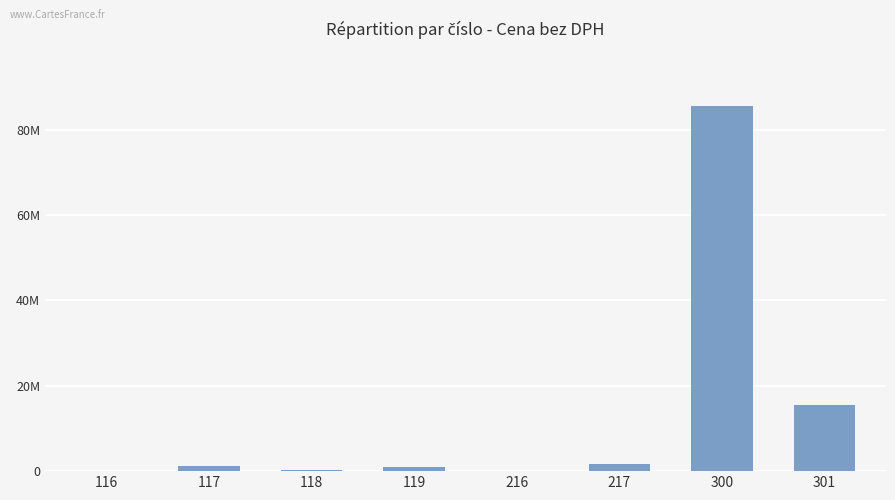

Does the chart contain any negative values?

No